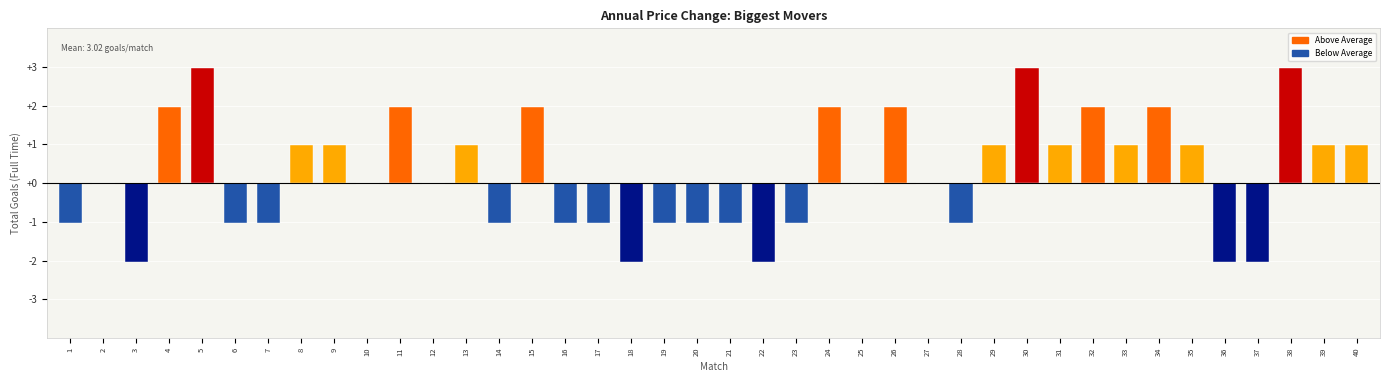

True or false: the data shows -1.7 at 21.

False